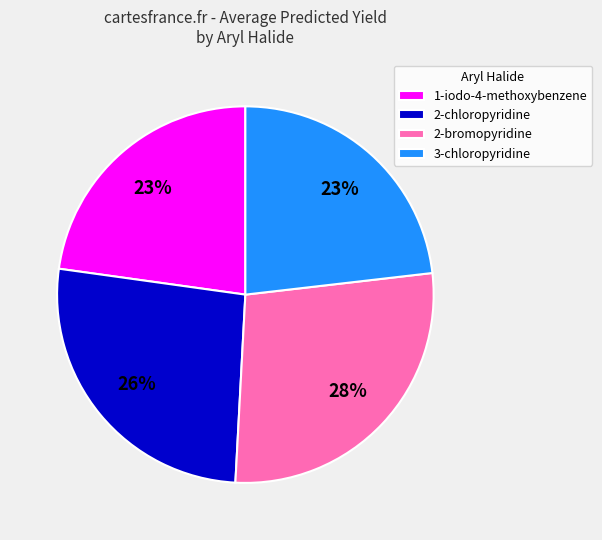

Count the number of slices in the pie.

4